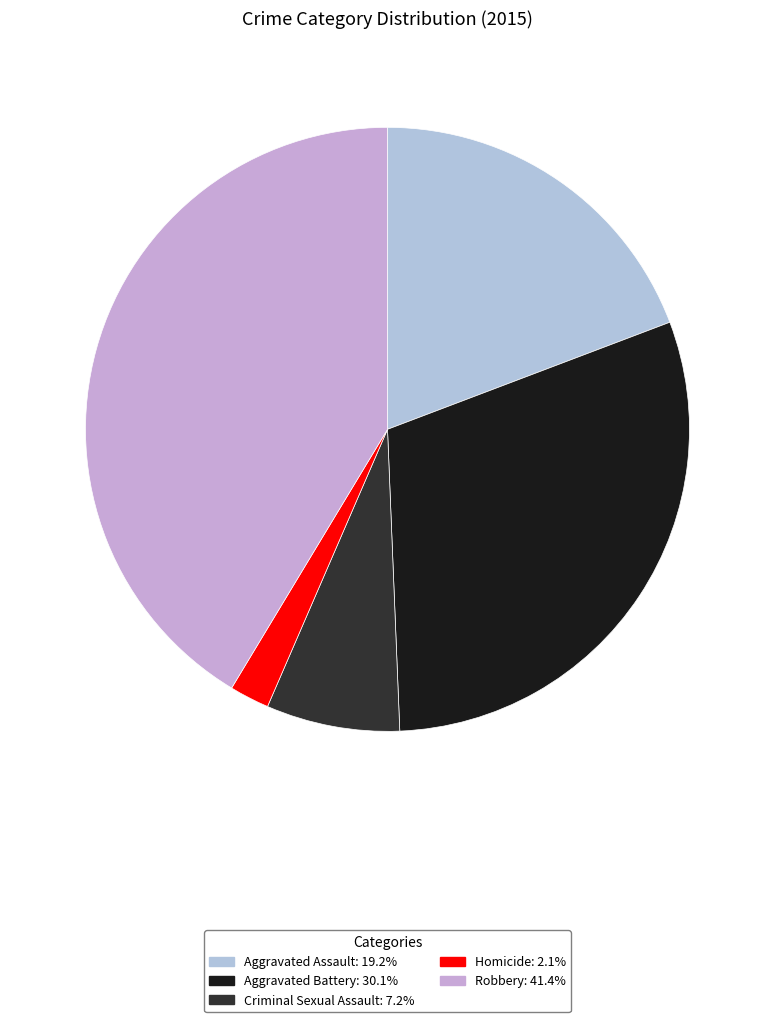

Count the number of slices in the pie.

5